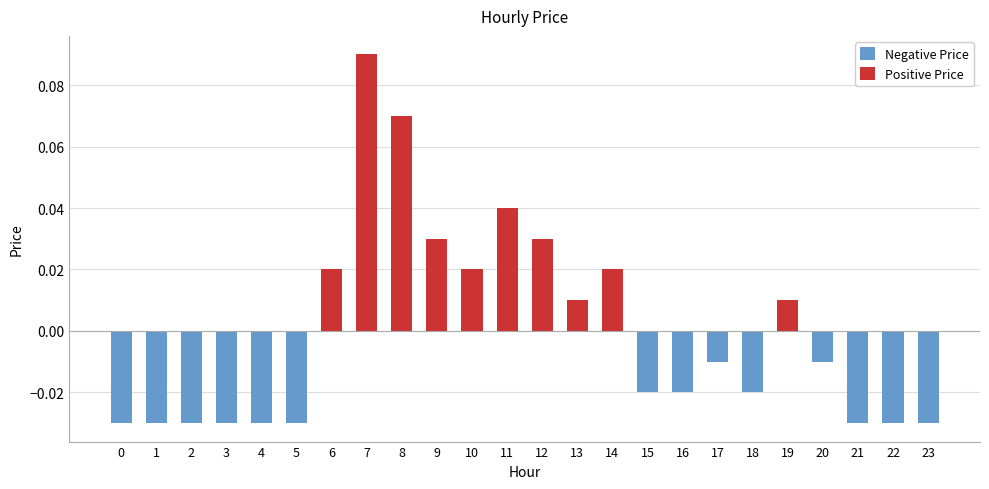

Between 15 and 9, which is larger?

9